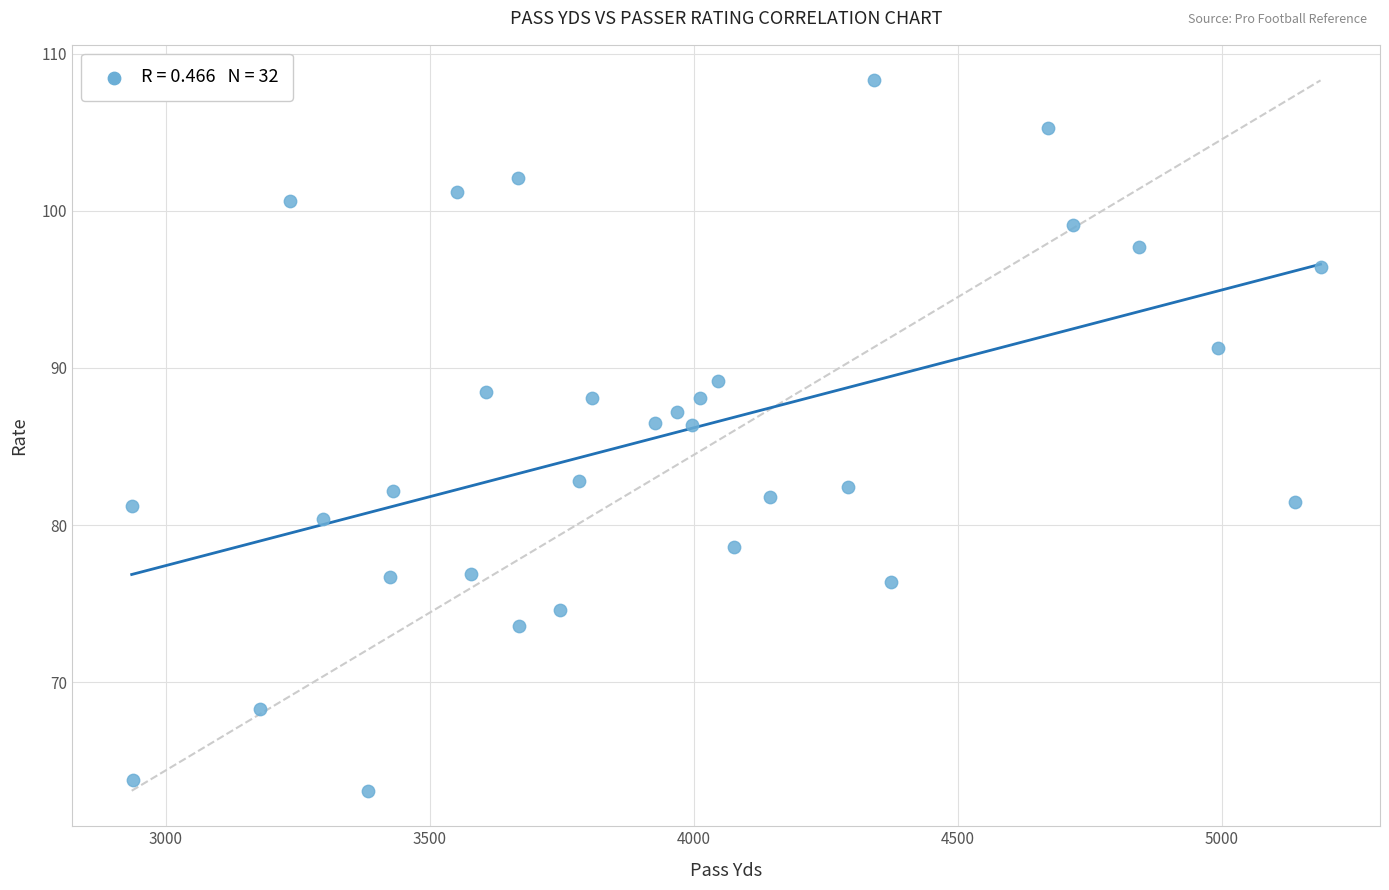

What is the range of X values (max minus min)?

2252.0